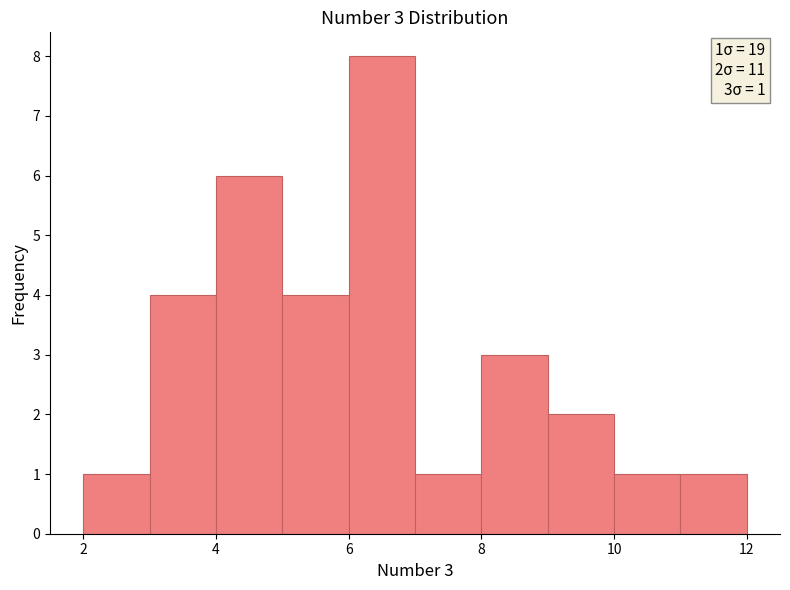

Over which range of the x-axis is the bar tallest?

6 to 7